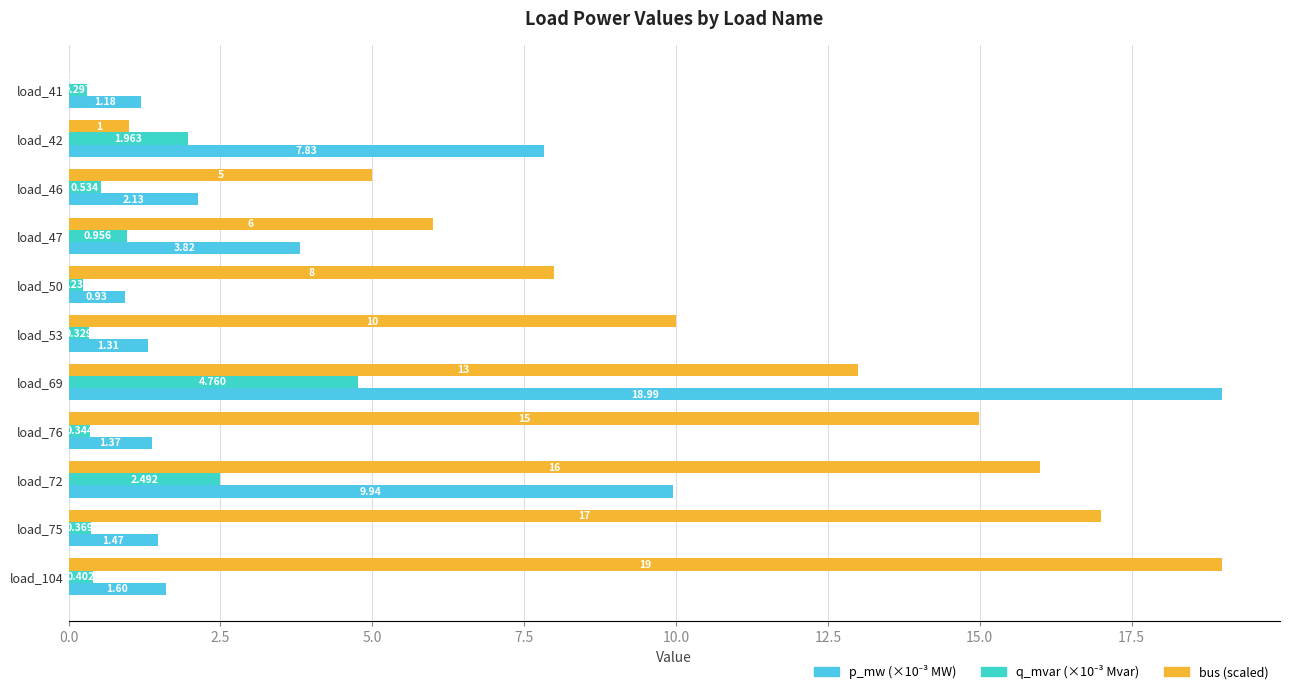

What is the greatest value displayed?

19.0